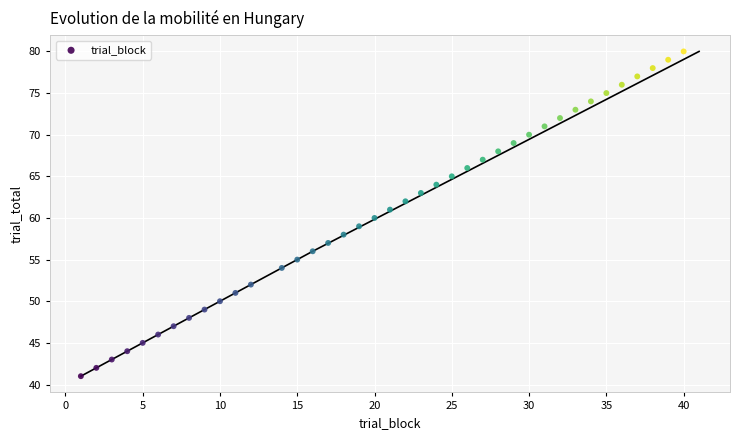

What is the range of Y values (max minus min)?

39